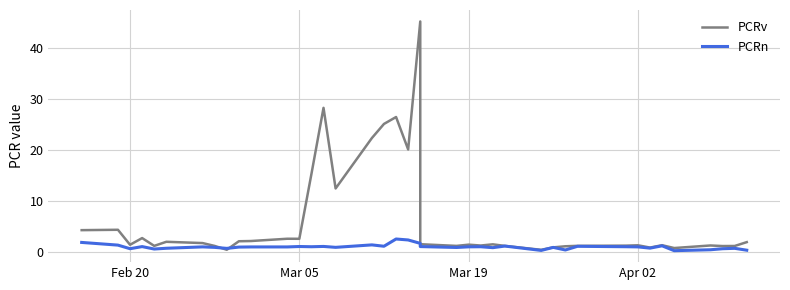

After their last crossing, which series has the higher values: PCRn or PCRv?

PCRv